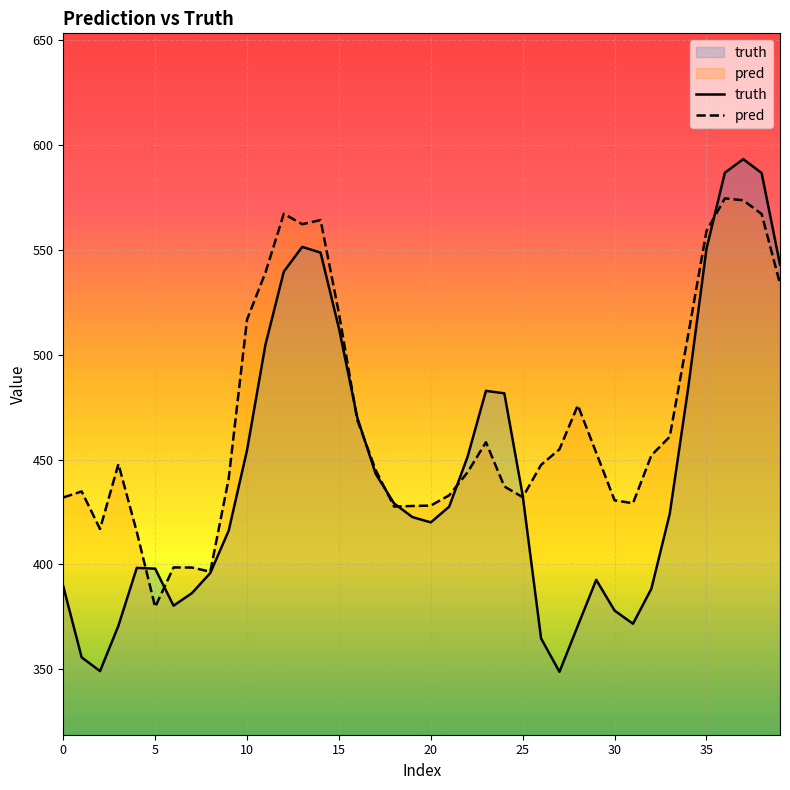

List the series in order of their peak value, lowest first.

pred, truth